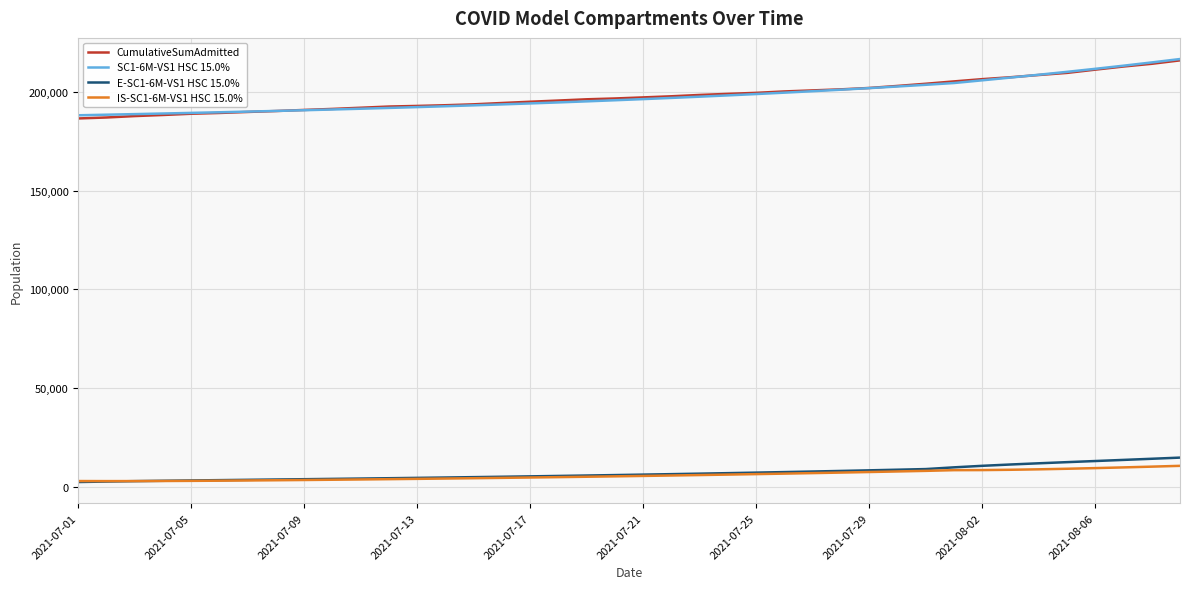

What is the lowest value of the CumulativeSumAdmitted series?

186623